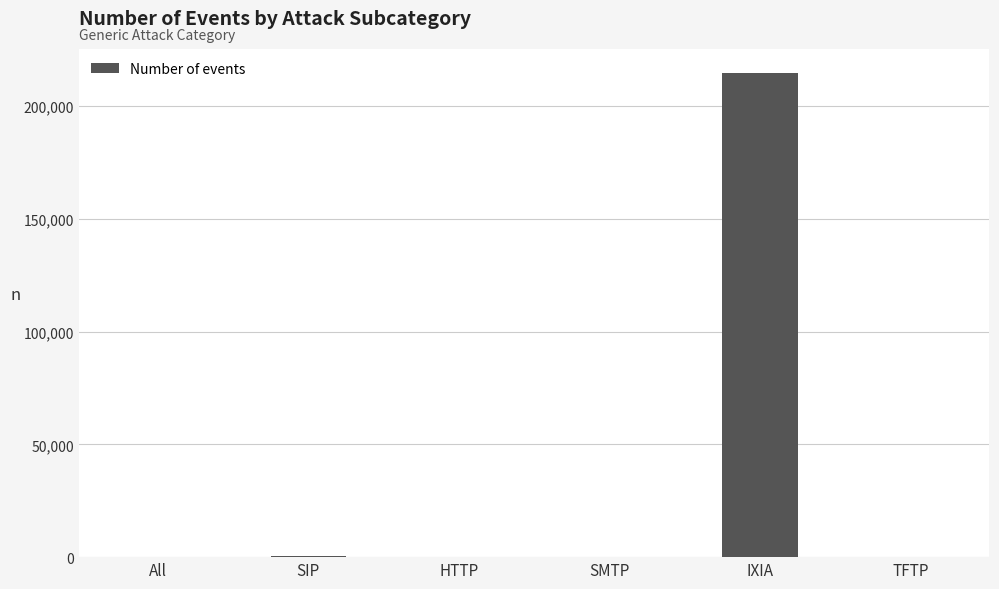

The chart shows a value of 436 at SIP. True or false?

True